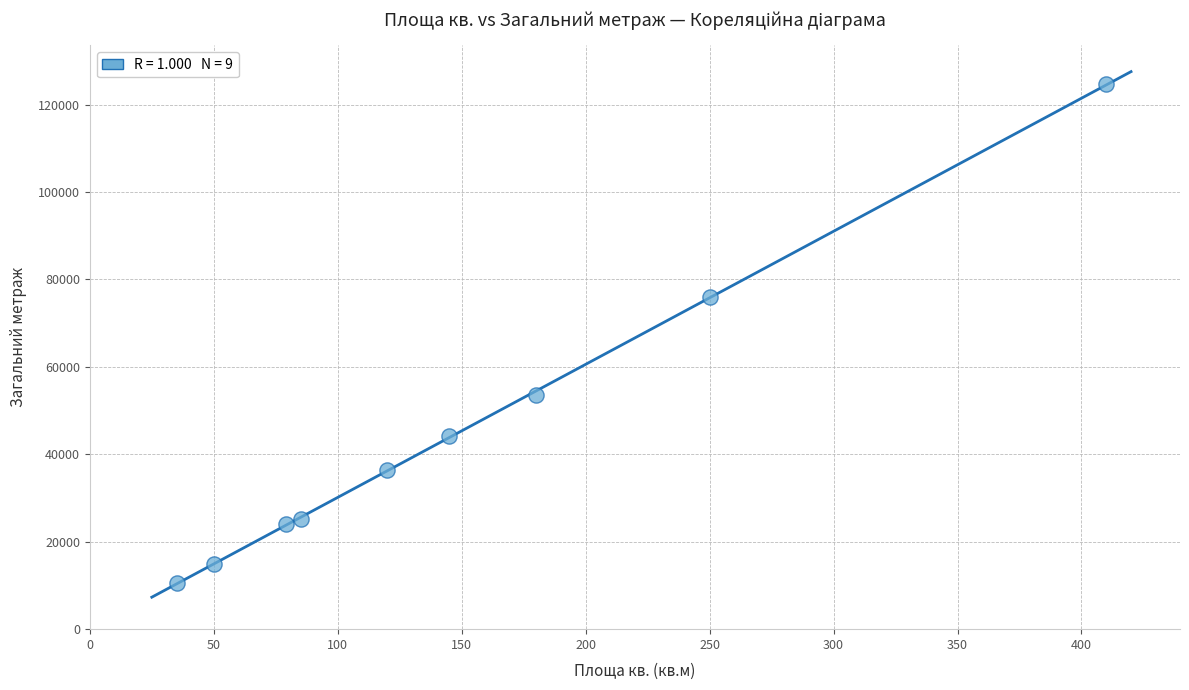

What Y value in the scatter plot is closest to 67640?

76000.0